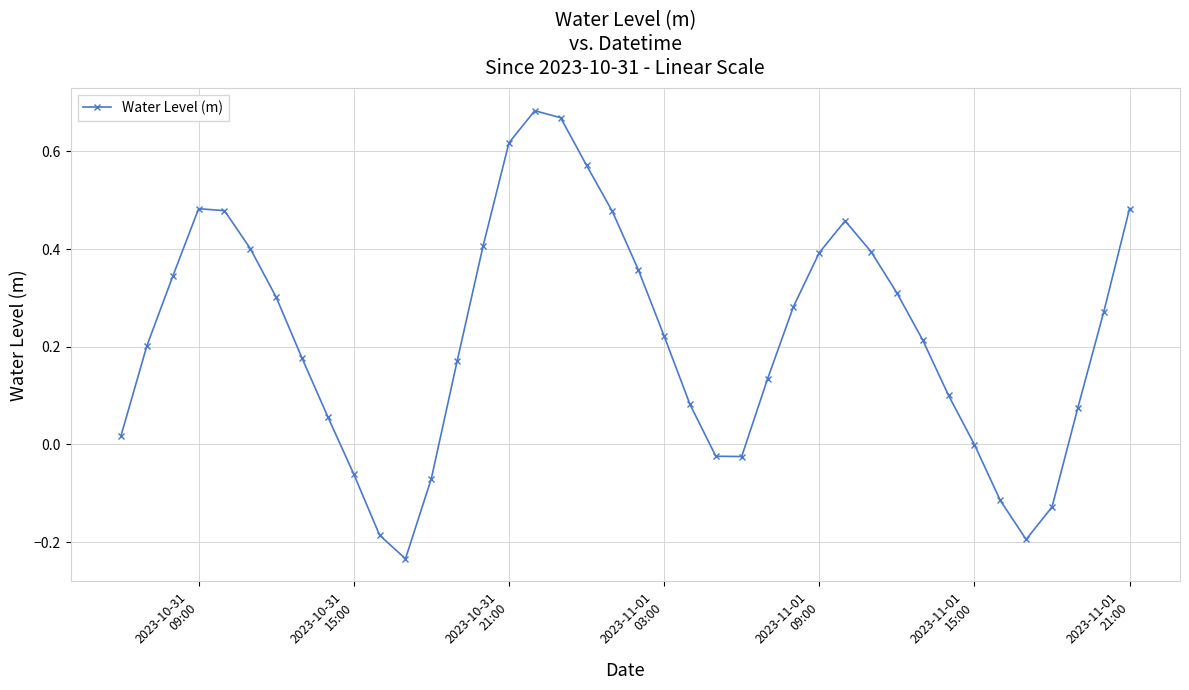

What is the difference between the second highest and minimum values?

0.9